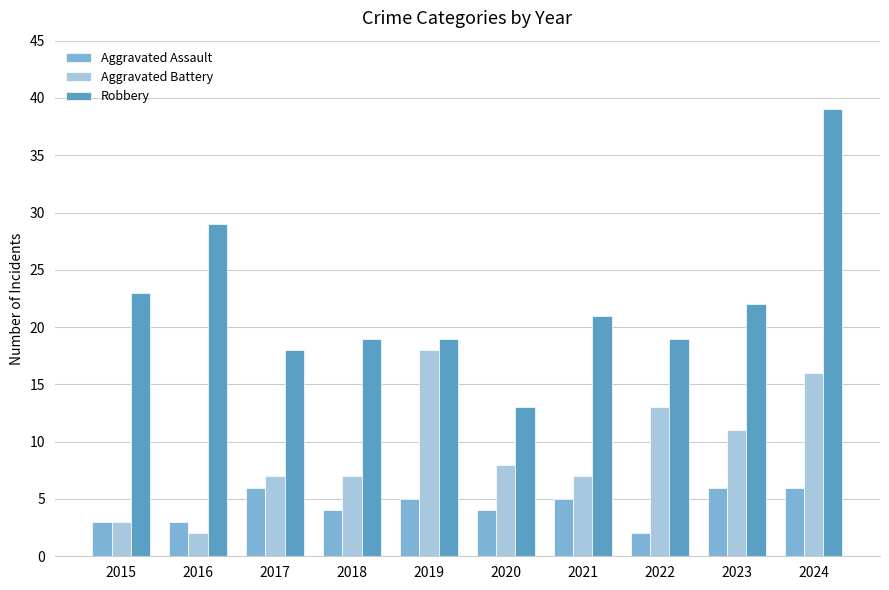

Rank the series by their maximum value, from lowest to highest.

Aggravated Assault, Aggravated Battery, Robbery